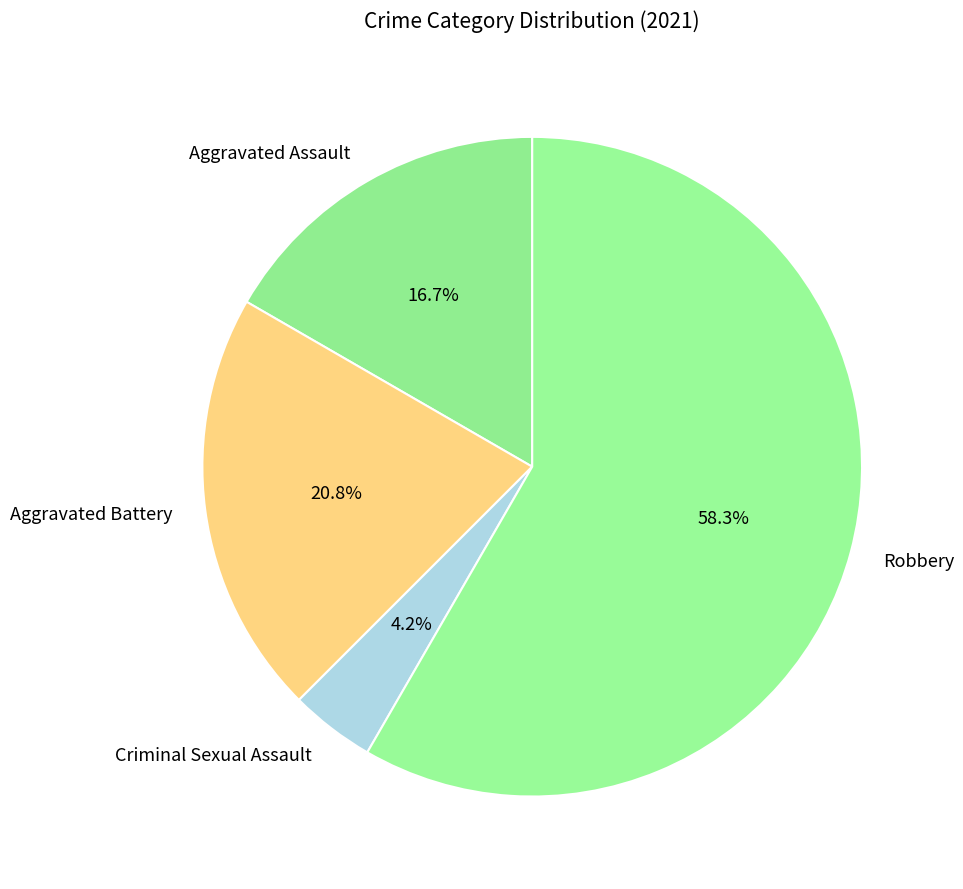

To the nearest percent, what percentage of the pie is Aggravated Assault?

17%